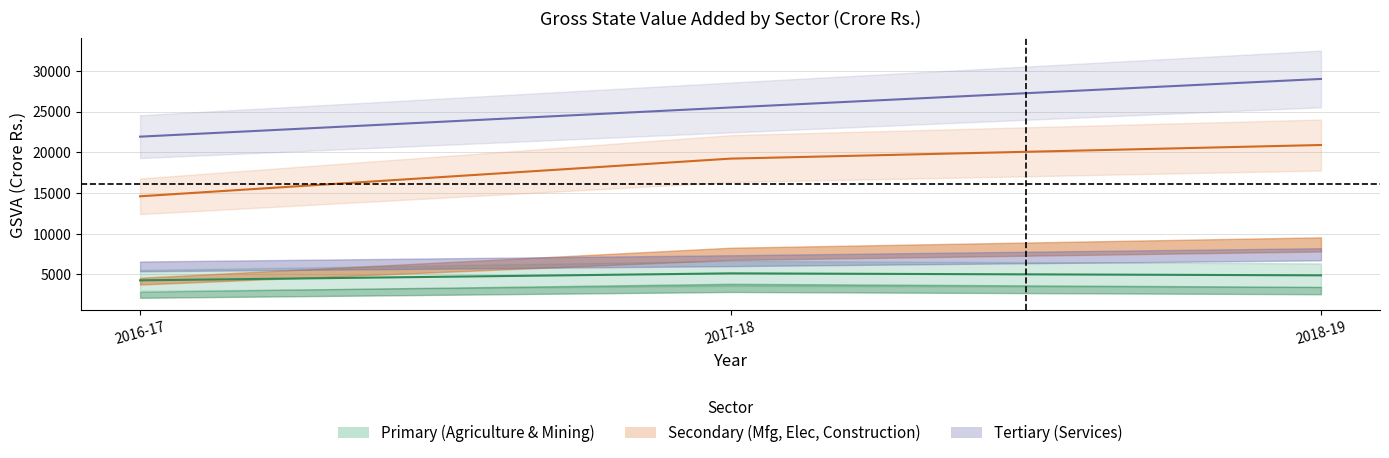

At which category is the sum across all series the highest?

2018-19